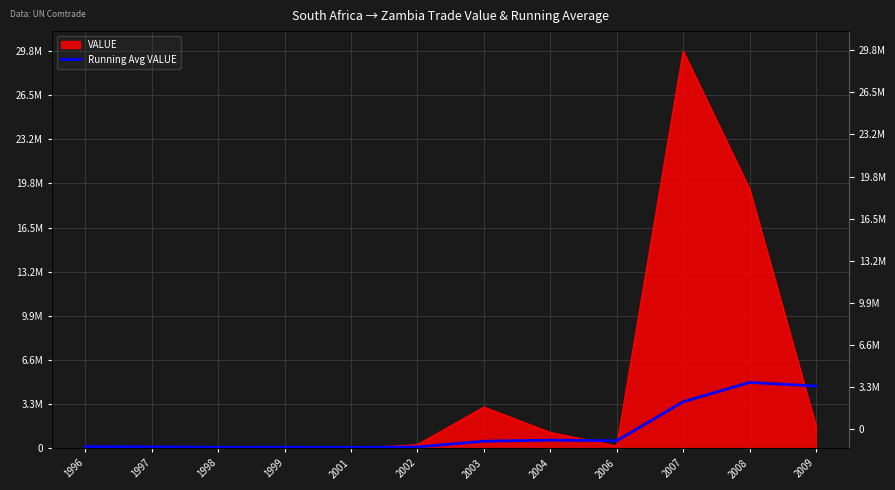

How many points are higher than both their immediate neighbors (excluding endpoints)?

3